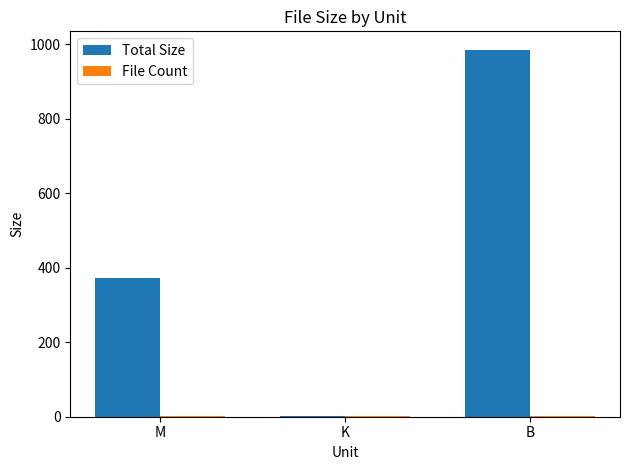

Is it true that Total Size equals 373.6 at M?

True